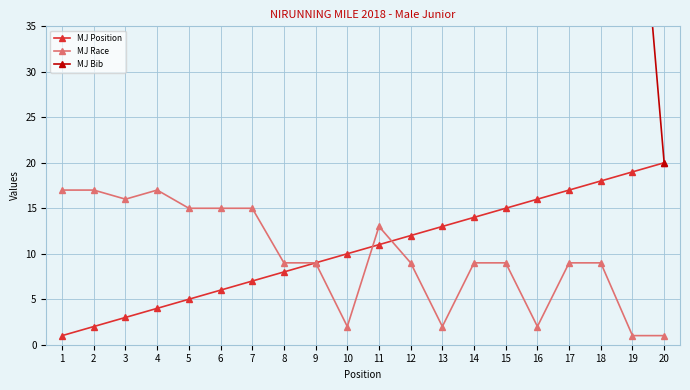

Does the chart have visible grid lines?

Yes